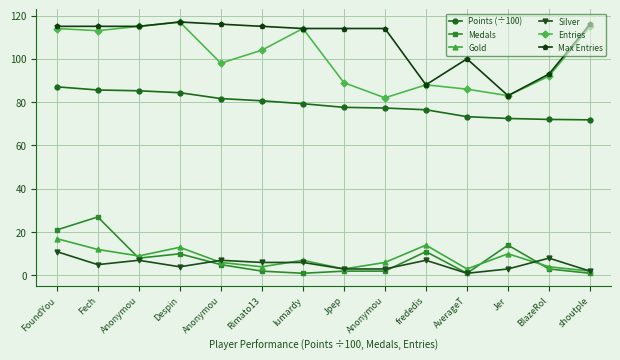

Is the value of Medals at AverageT greater than the value of Points (÷100) at AverageT?

No